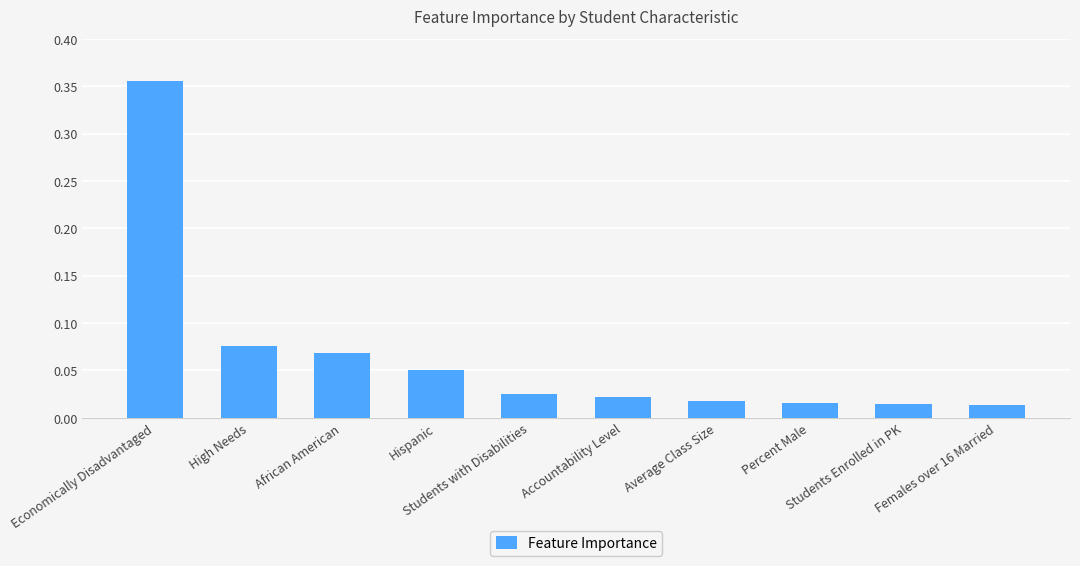

What position from the right is High Needs?

9